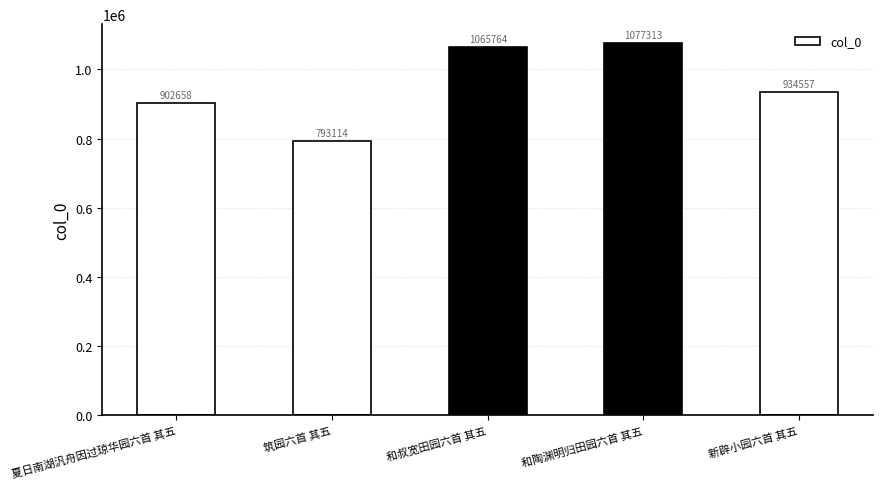

The chart shows a value of 1723410 at 和陶渊明归田园六首 其五. True or false?

False